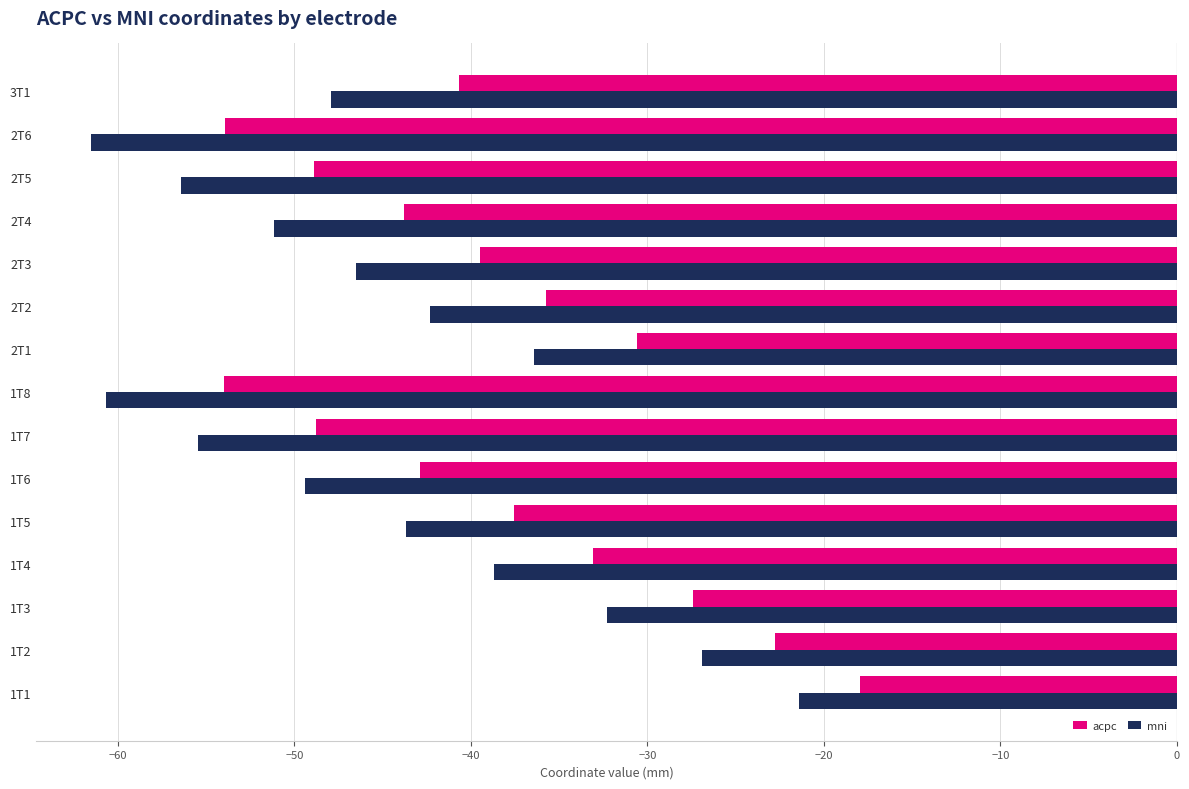

Rank the series by their maximum value, from highest to lowest.

acpc, mni